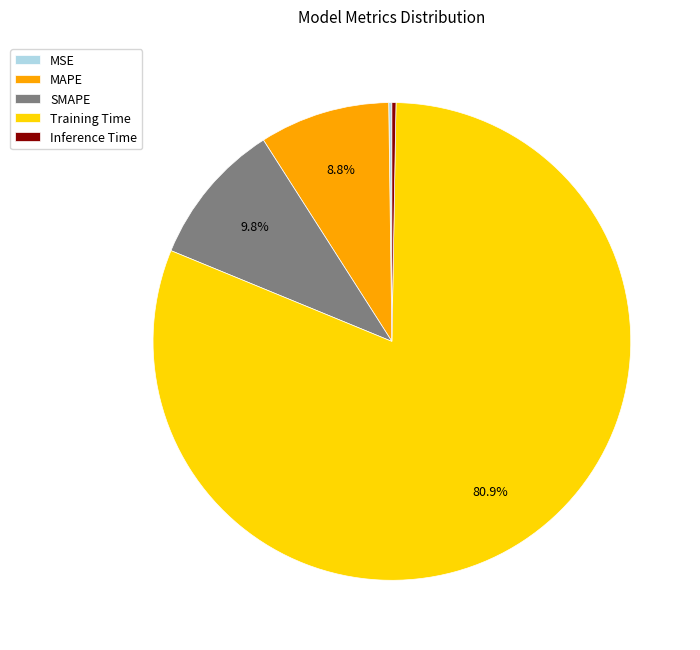

Is there any slice that represents more than half of the pie?

Yes